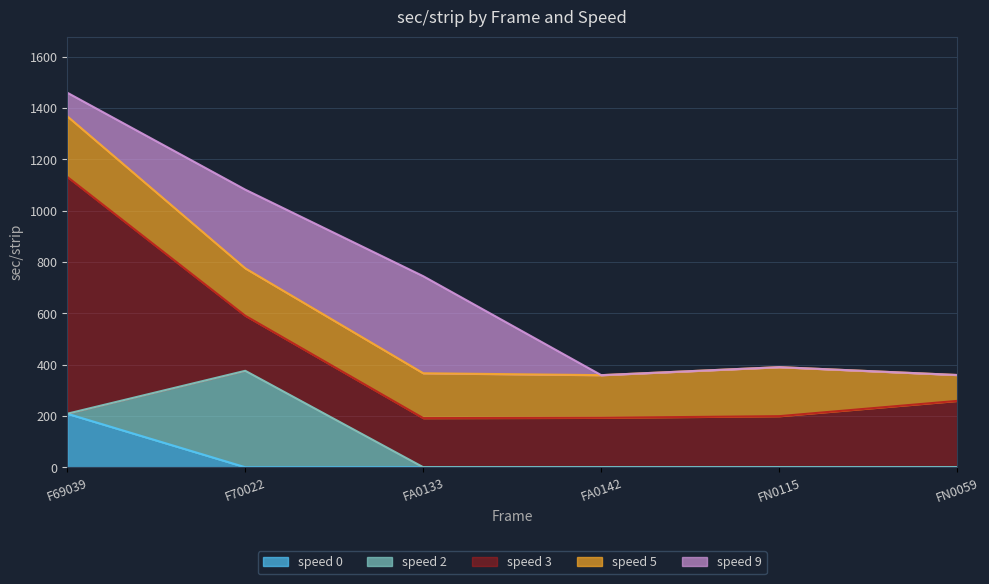

What is the average value of the speed 2 series?

62.6